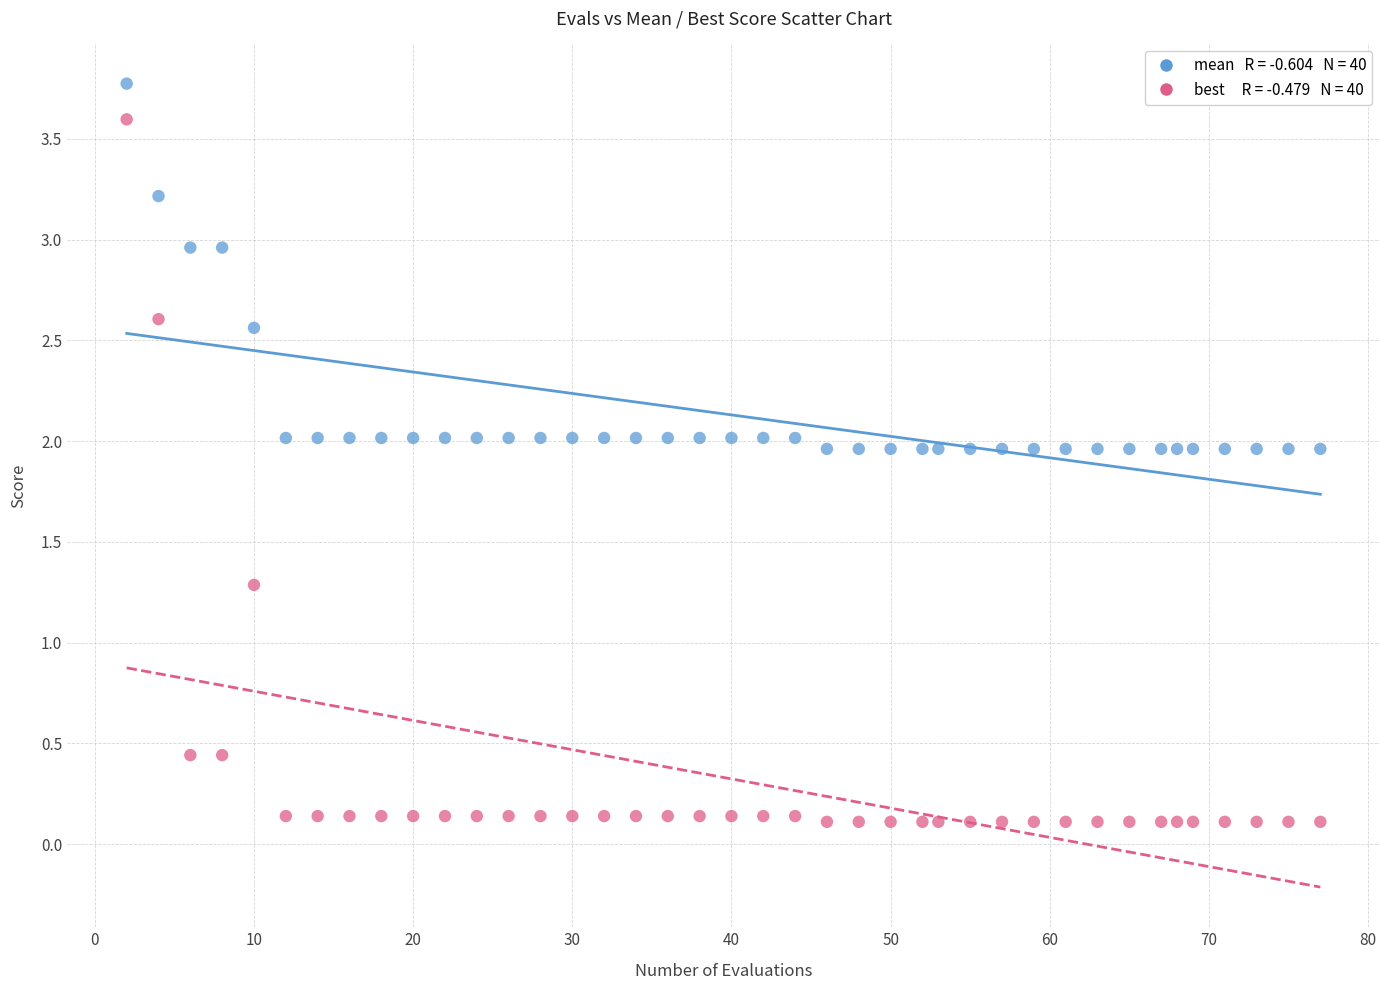

Across all series, what Y value is closest to 1?

1.3